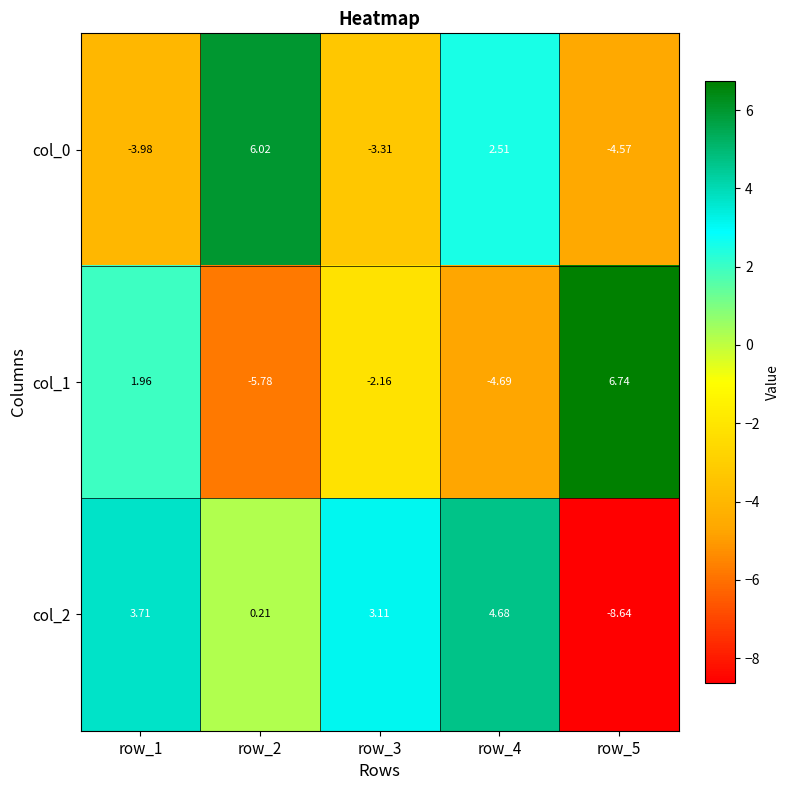

Which category has the highest value across all series?

row_5